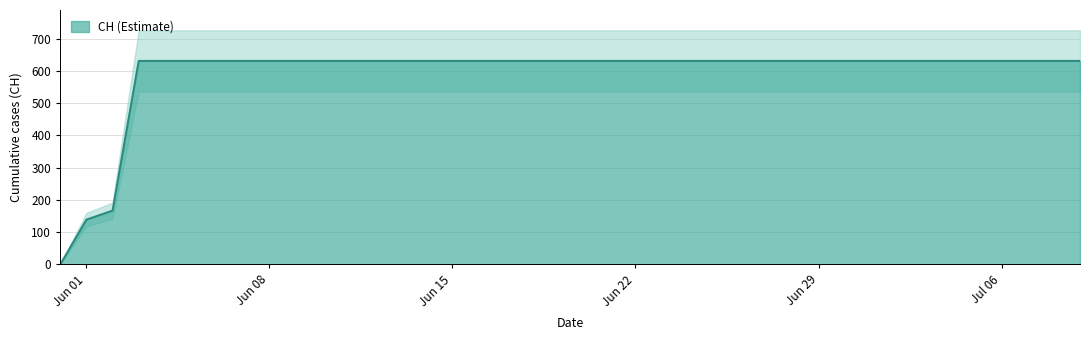

The value at Jun 01 is 43. True or false?

False